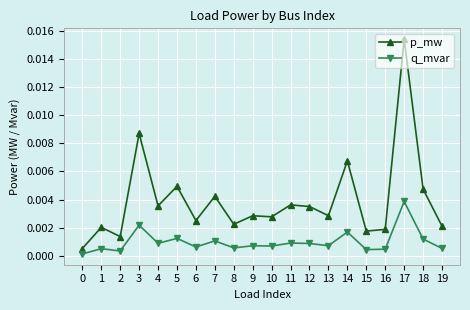

Where is the first local maximum for p_mw?

1